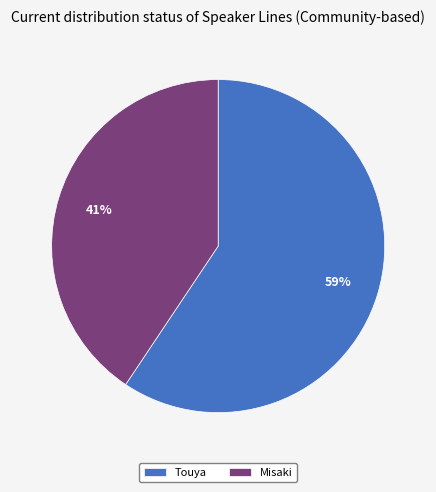

To the nearest percent, what is the combined percentage of Touya and Misaki?

100%